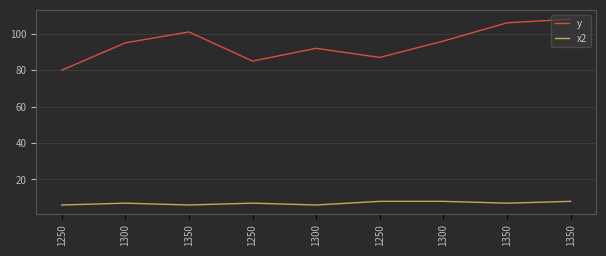

Which series has the largest range (max minus min)?

y